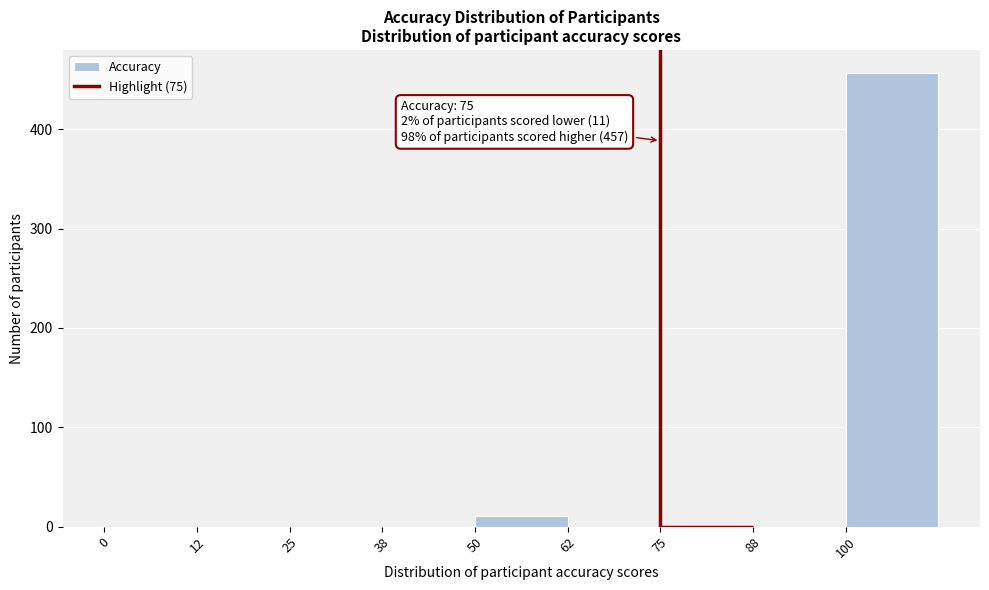

Which range on the x-axis has the tallest bar?

100.0 to 112.5